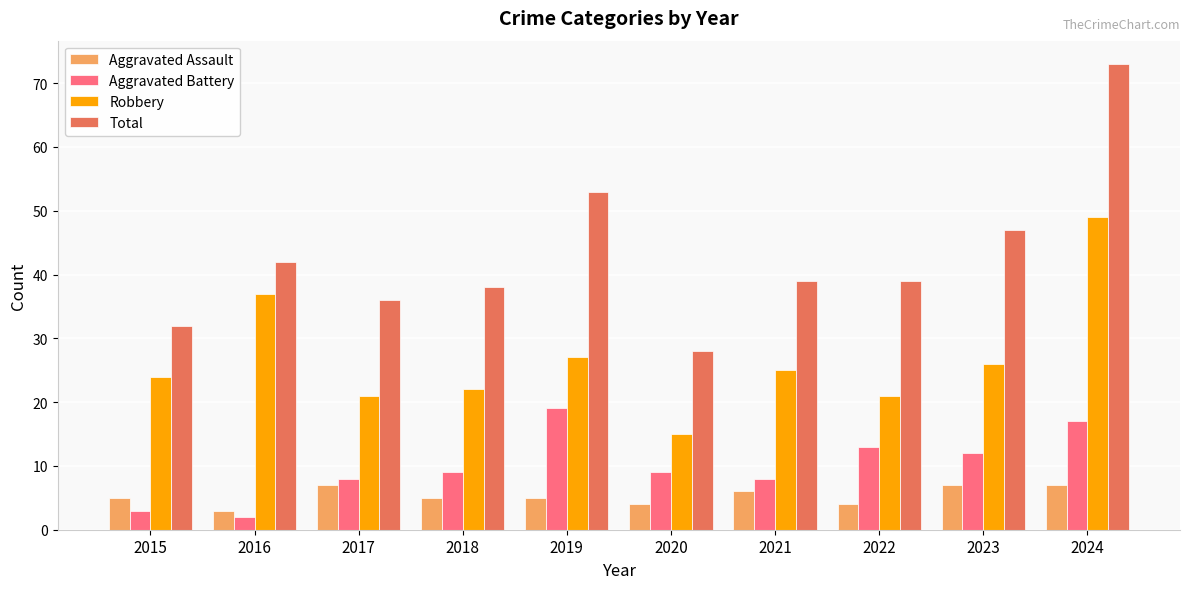

What is the value of the Aggravated Battery bar at the 2nd from the left?

2